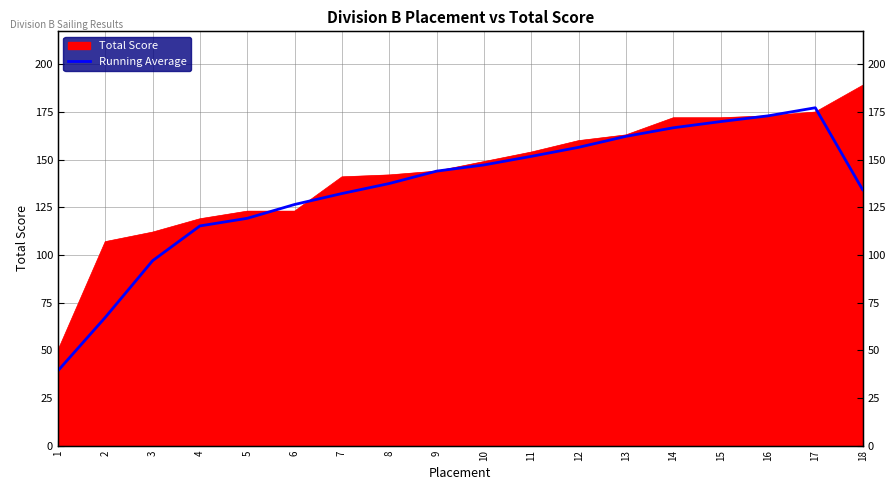

How many data points does each series have?

18